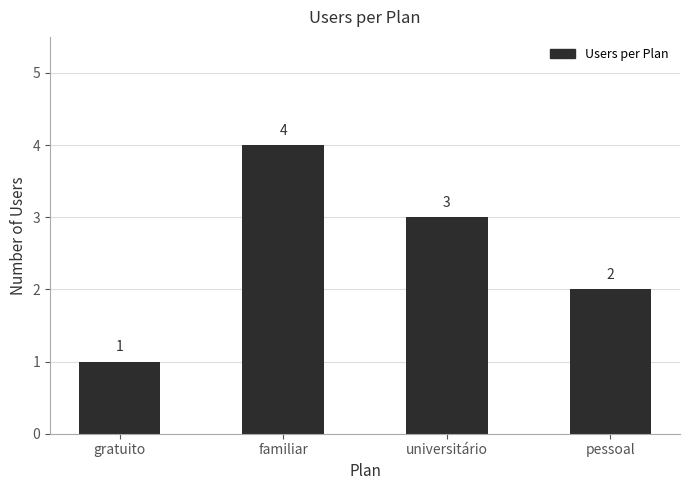

What is the label of the 3rd bar from the left?

universitário